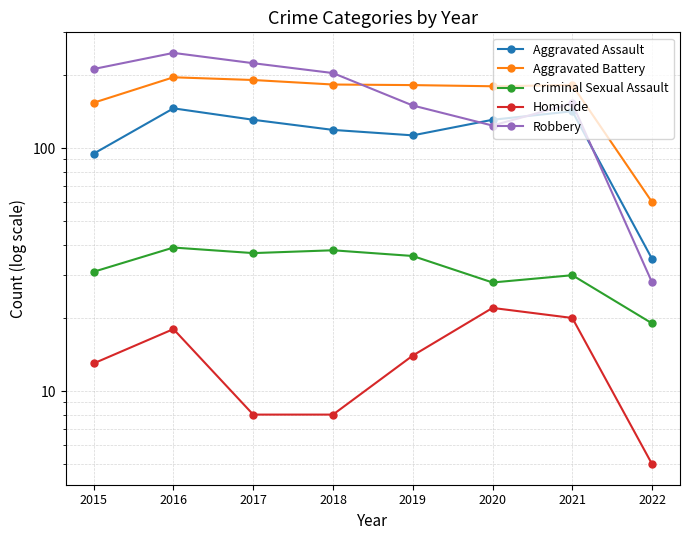

Which has a higher value, 2020 or 2021?

2021